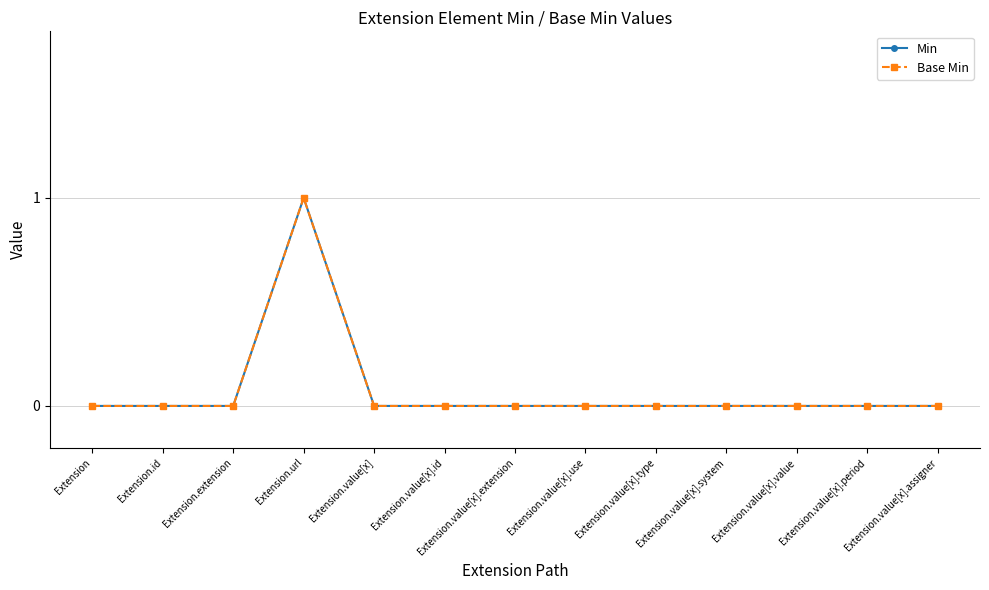

Is this an area chart (filled region under the line)?

No